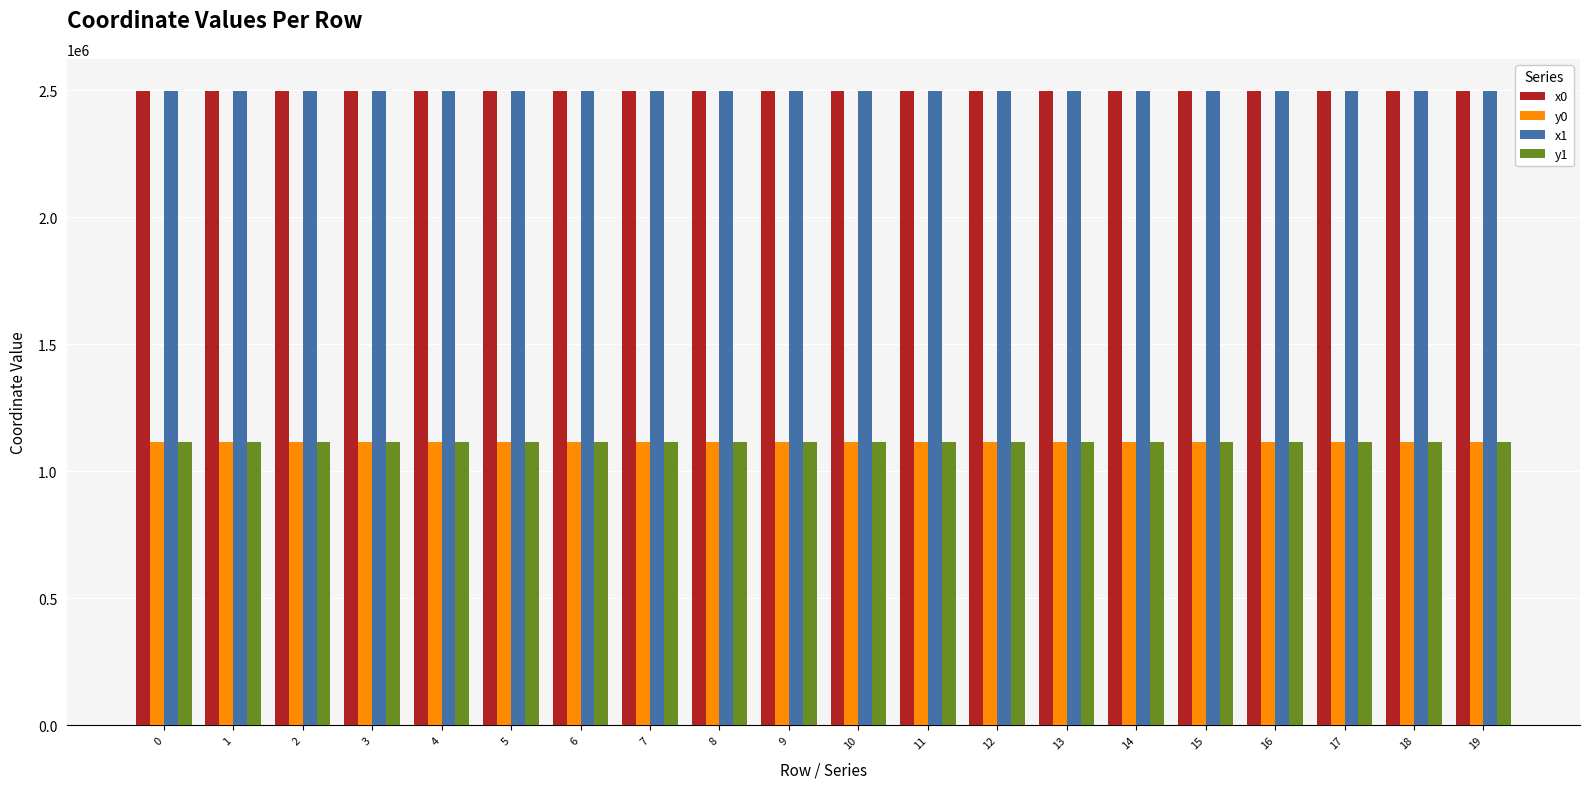

What is the average value of the y1 series?

1116178.6